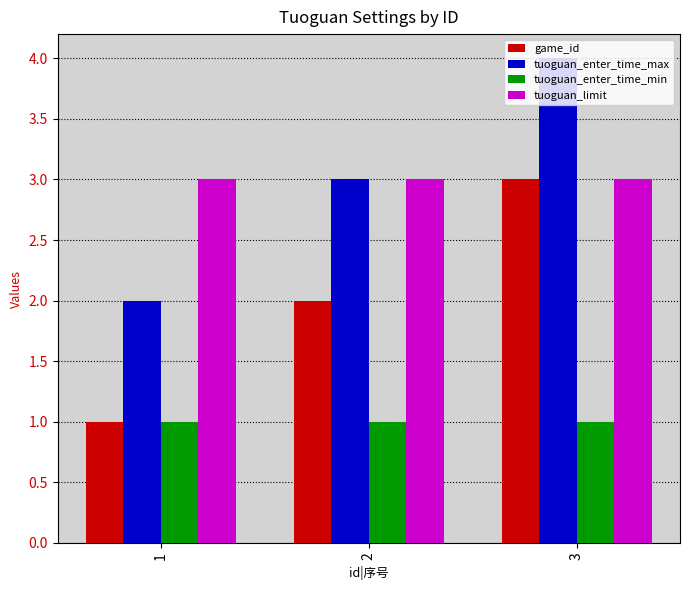

What is the sum of all game_id values?

6